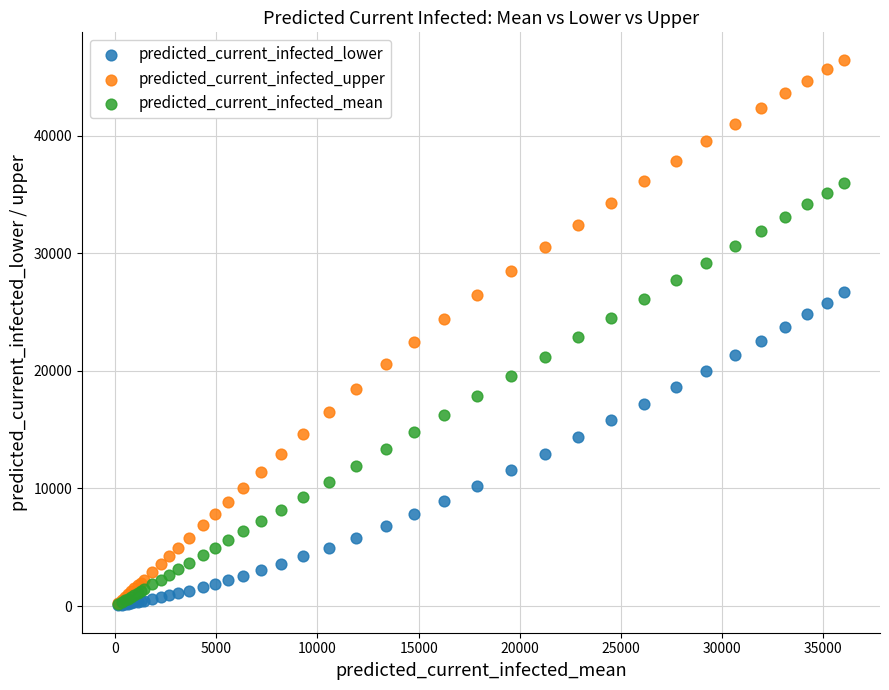

What are all the series names shown in the legend?

predicted_current_infected_lower, predicted_current_infected_upper, predicted_current_infected_mean